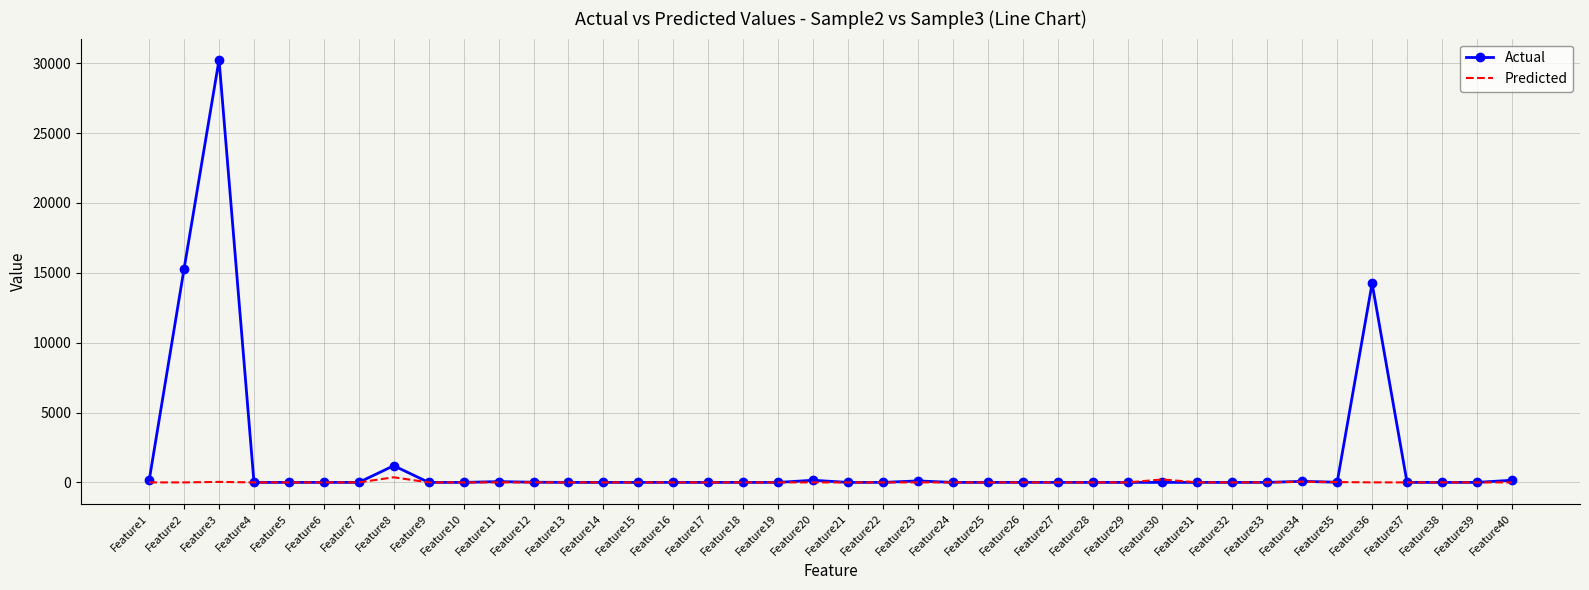

Rank the series by their average value, from highest to lowest.

Actual, Predicted